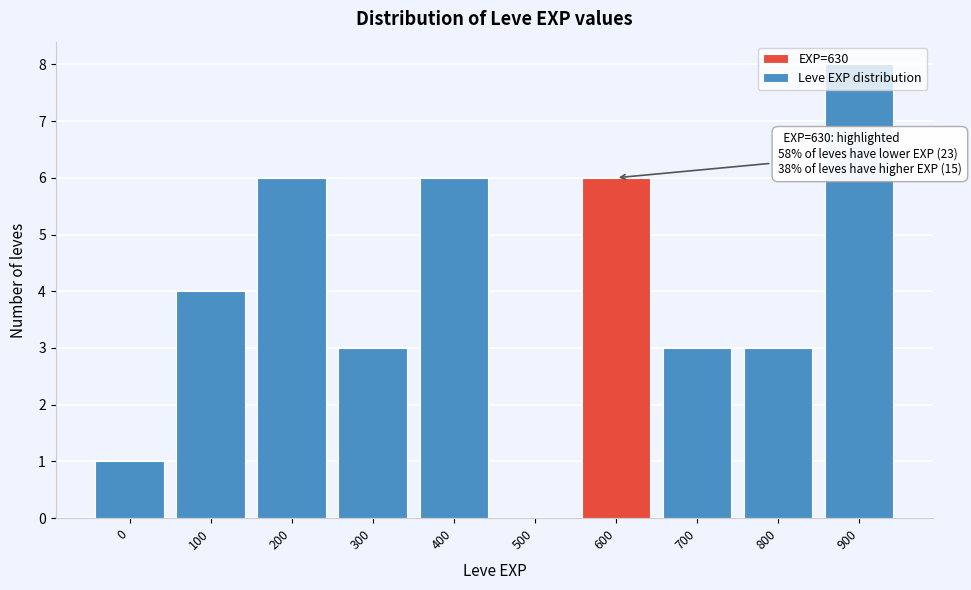

What is the change in value from 300 to 600?

+3